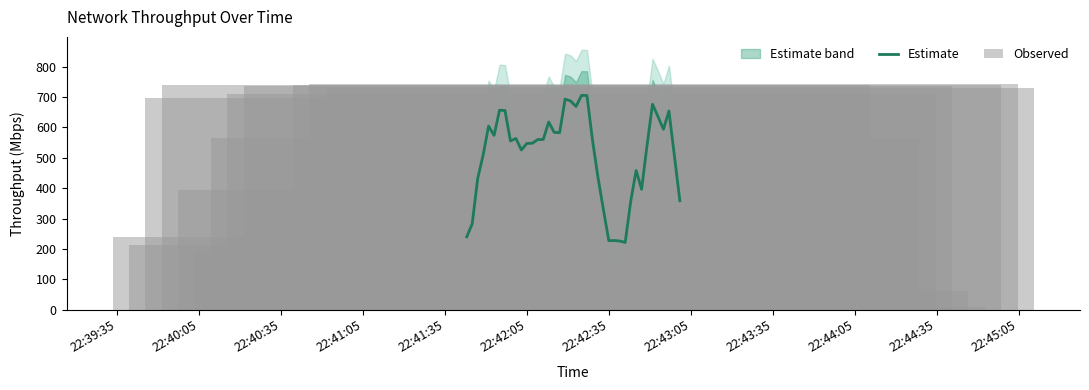

Reading right to left, list all the values displayed in this chart.

39=730.5	38=532.6	37=529.6	36=743.5	35=734.6	34=429.7	33=741.6	32=733.4	31=68.9	30=7.0	29=740.5	28=228.8	27=60.9	26=91.9	25=15.0	24=737.5	23=748.2	22=592.6	21=708.9	20=739.5	19=739.4	18=565.6	17=683.5	16=739.3	15=186.8	14=744.4	13=736.5	12=394.7	11=739.5	10=124.9	9=741.4	8=628.7	7=584.6	6=698.6	5=626.5	4=745.4	3=213.9	2=738.4	1=221.8	0=237.8